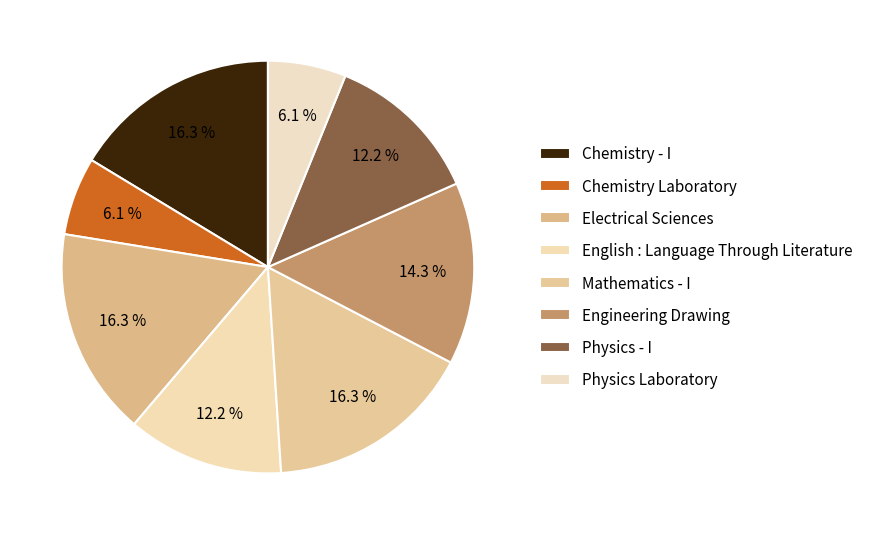

To the nearest percent, what is the combined percentage of Mathematics - I and Physics Laboratory?

22%